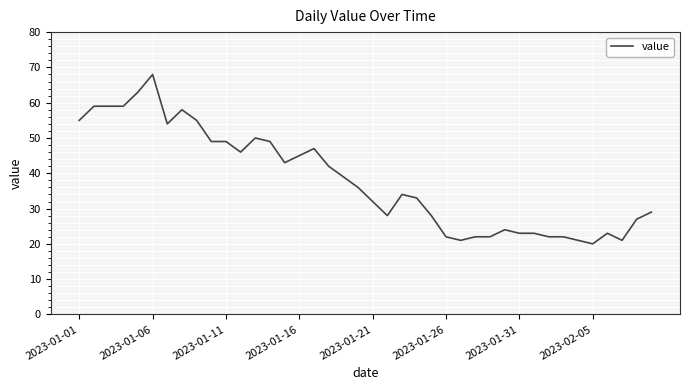

What is the greatest value displayed?

68